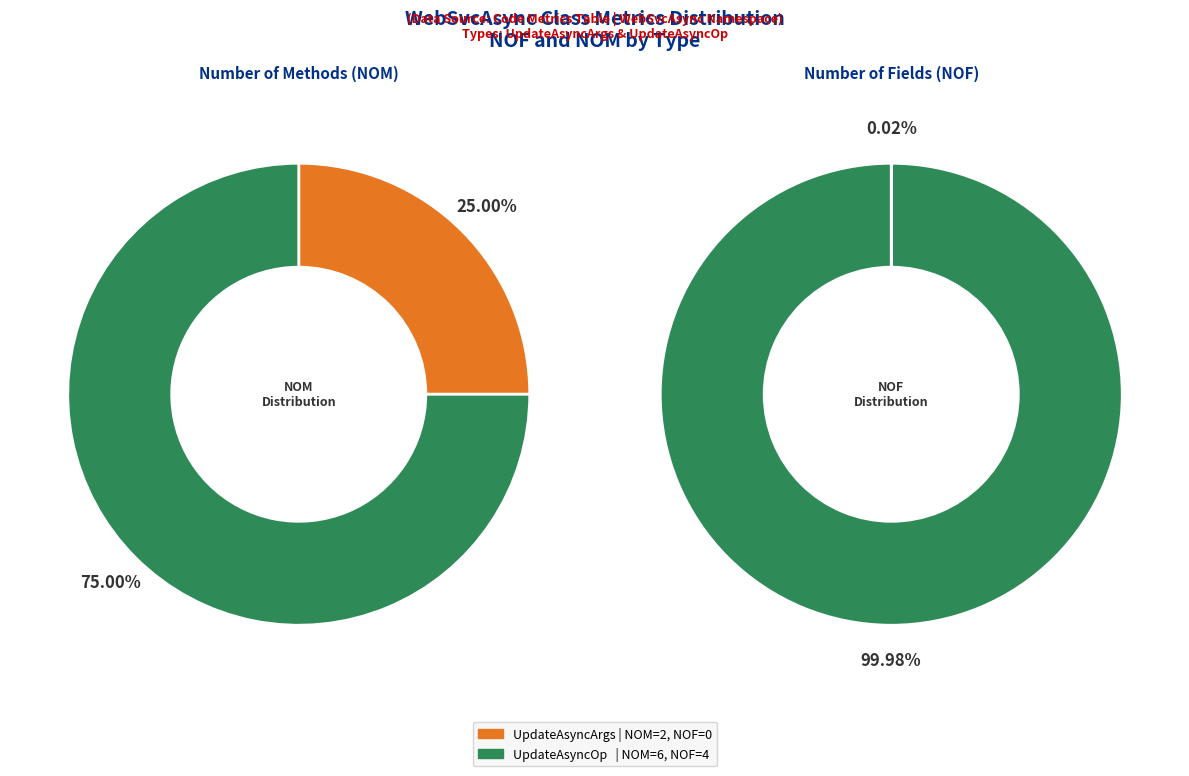

Is there a majority slice in this chart?

Yes